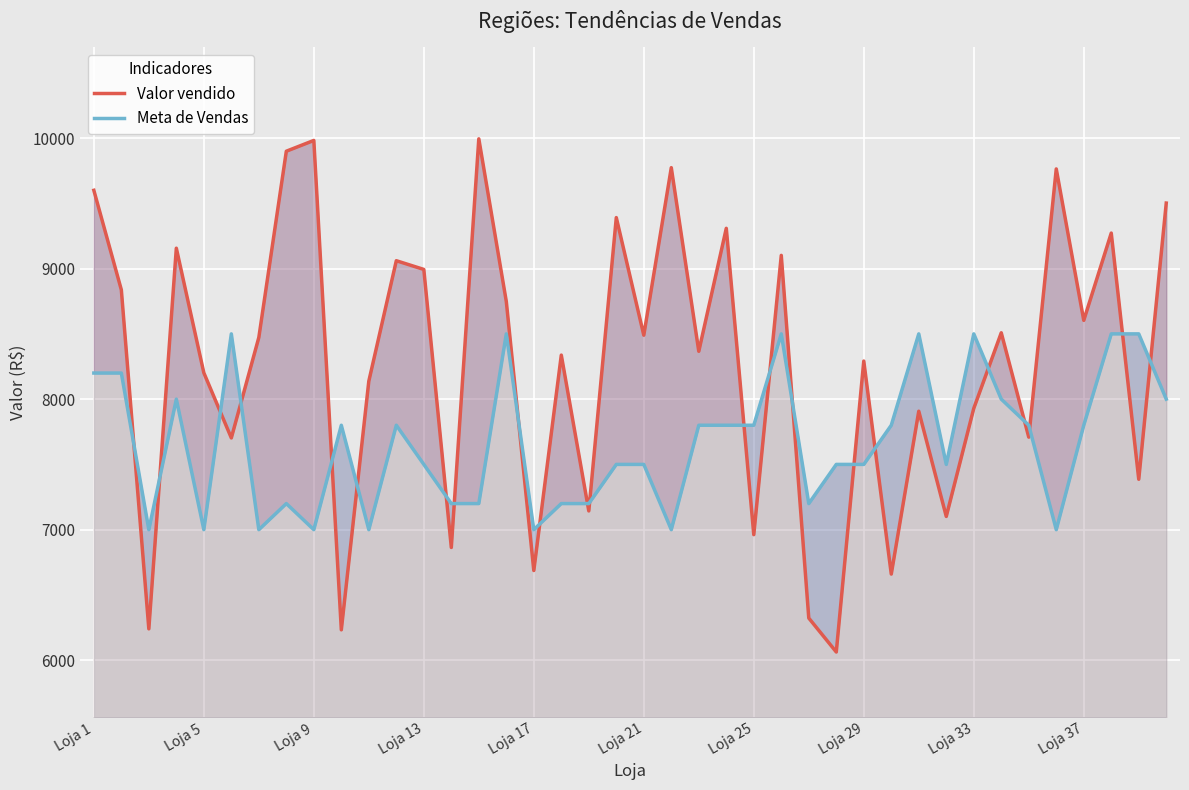

Is the value of Valor vendido at 39 greater than the value of Meta de Vendas at Loja 33?

Yes